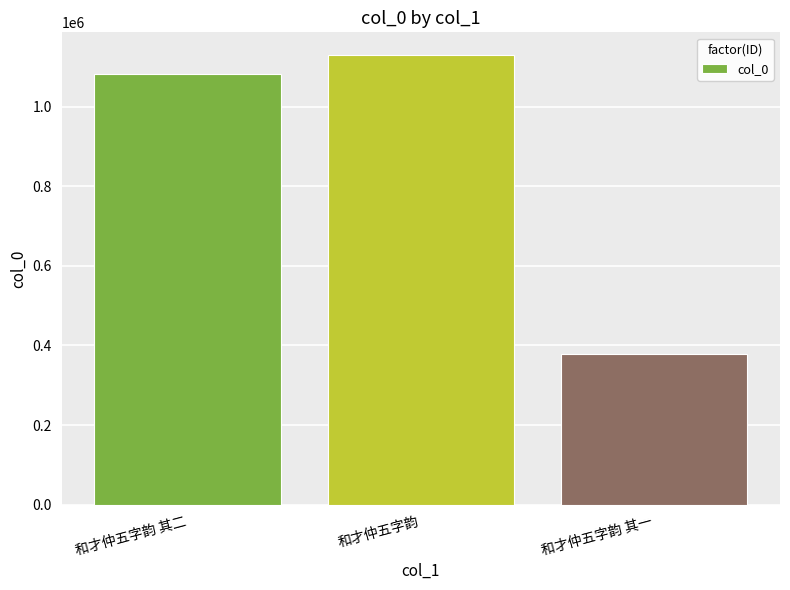

What is the ratio of the value at 和才仲五字韵 to the value at 和才仲五字韵 其二?

1.0